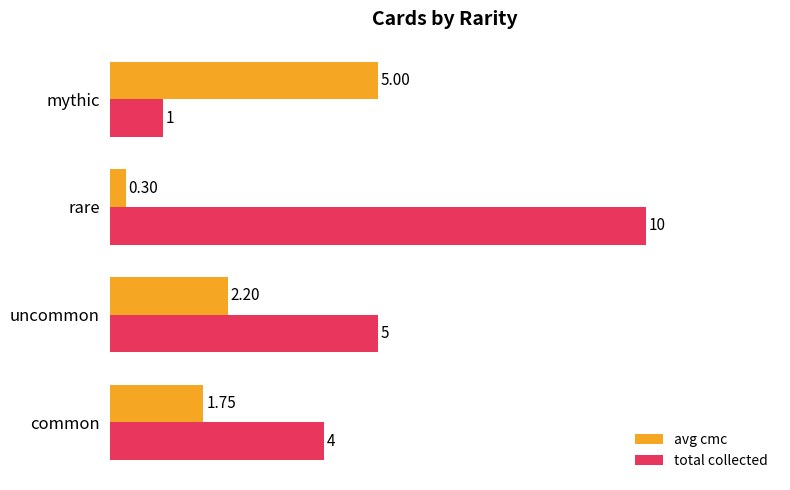

What is the difference between the maximum and minimum values in the total collected series?

9.0